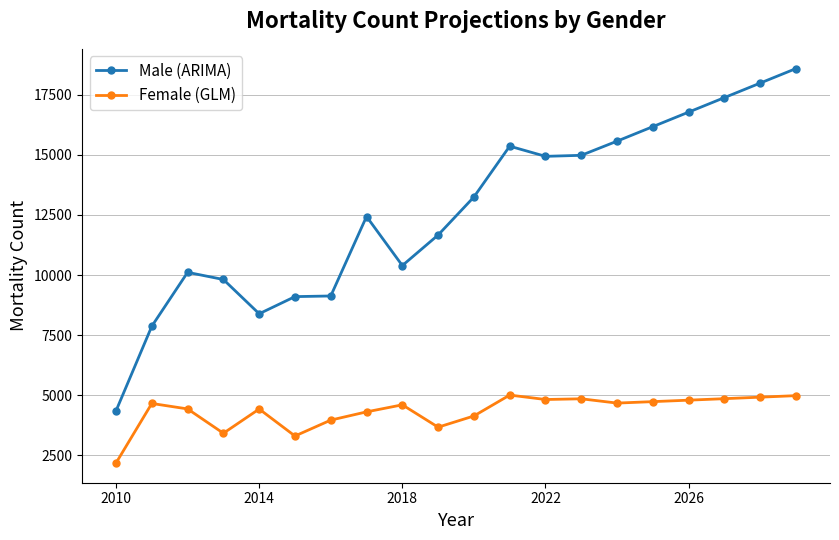

Which series has the largest range (max minus min)?

Male (ARIMA)